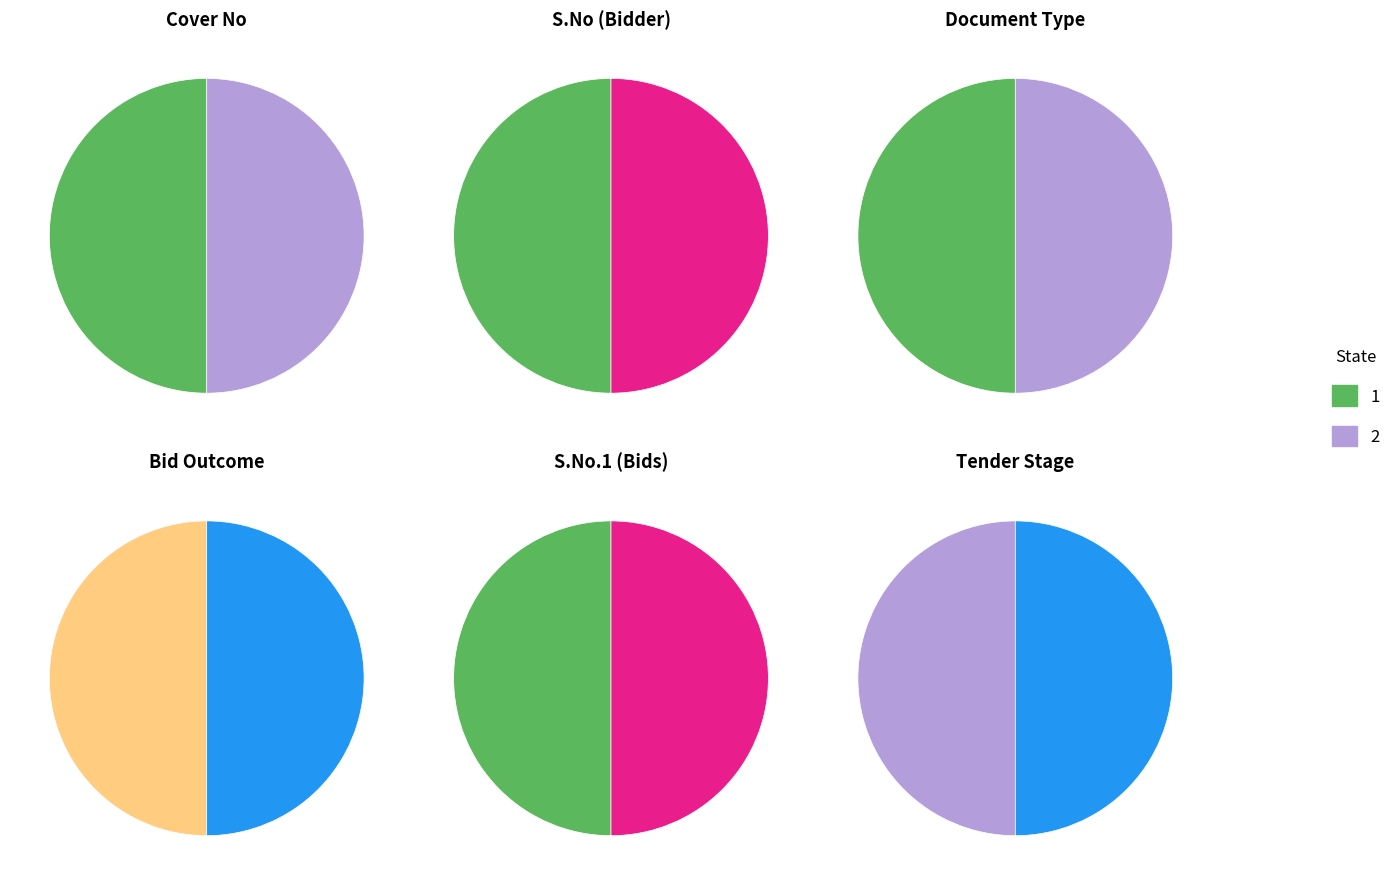

What is the total percentage of Cover No 1 and Cover No 2?

100.0%